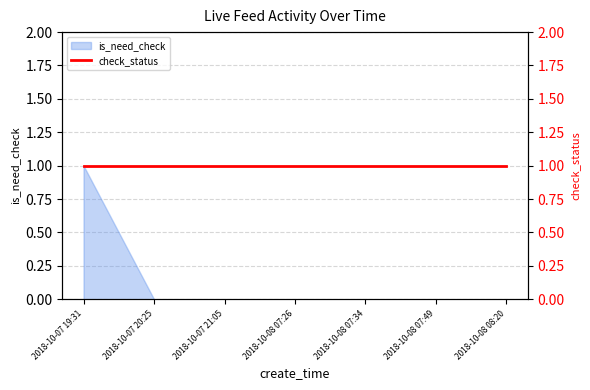

The chart shows a value of 0 at 2018-10-07 20:25. True or false?

True